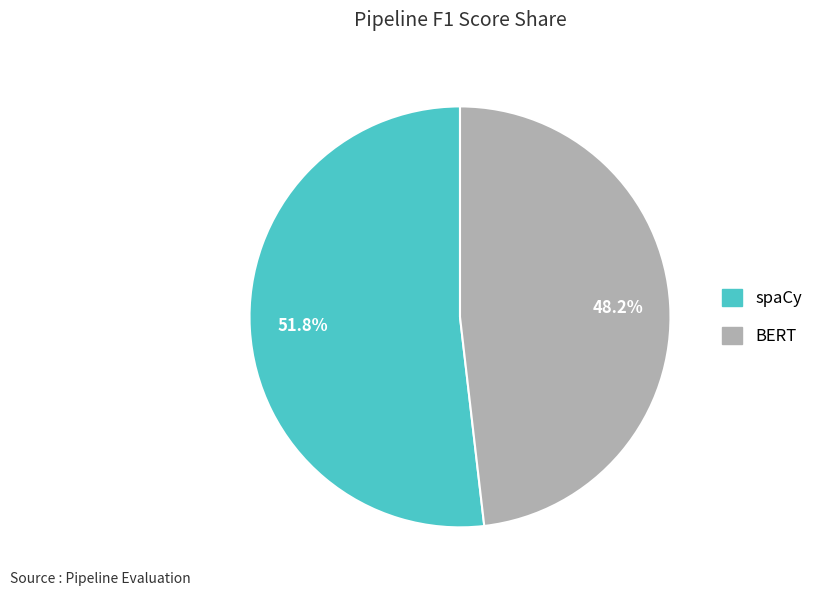

Count the number of slices in the pie.

2